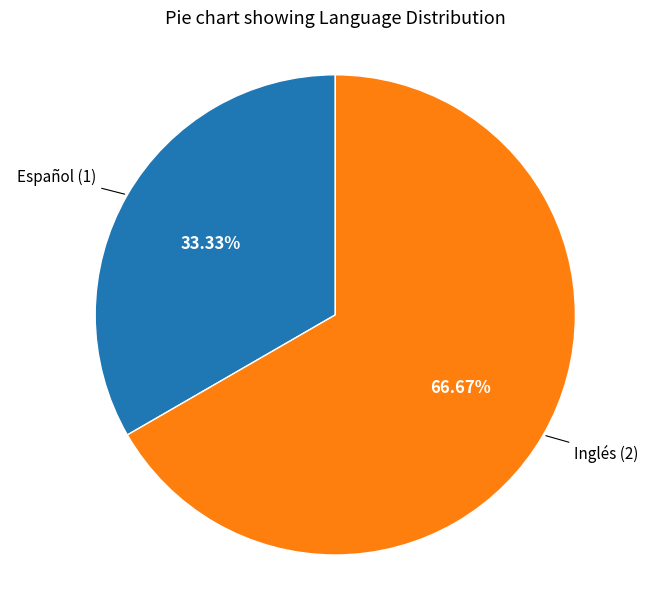

Is there any slice that represents more than half of the pie?

Yes